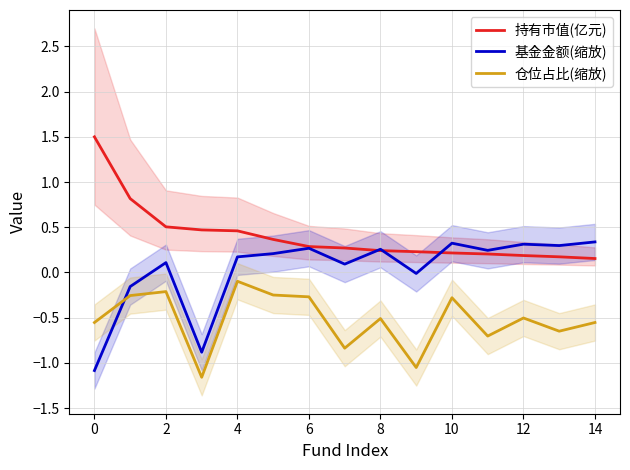

How many lines are shown in the chart?

3